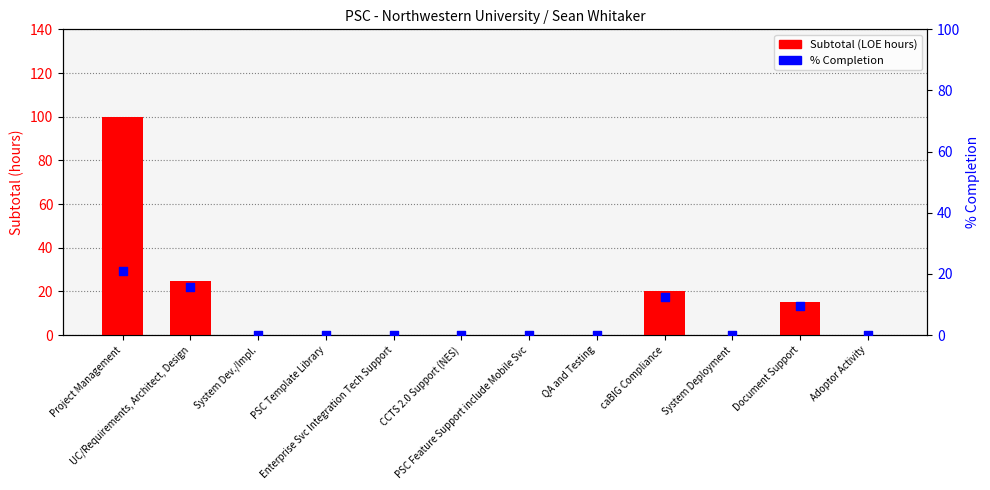

At how many categories does at least one series exceed 74?

1